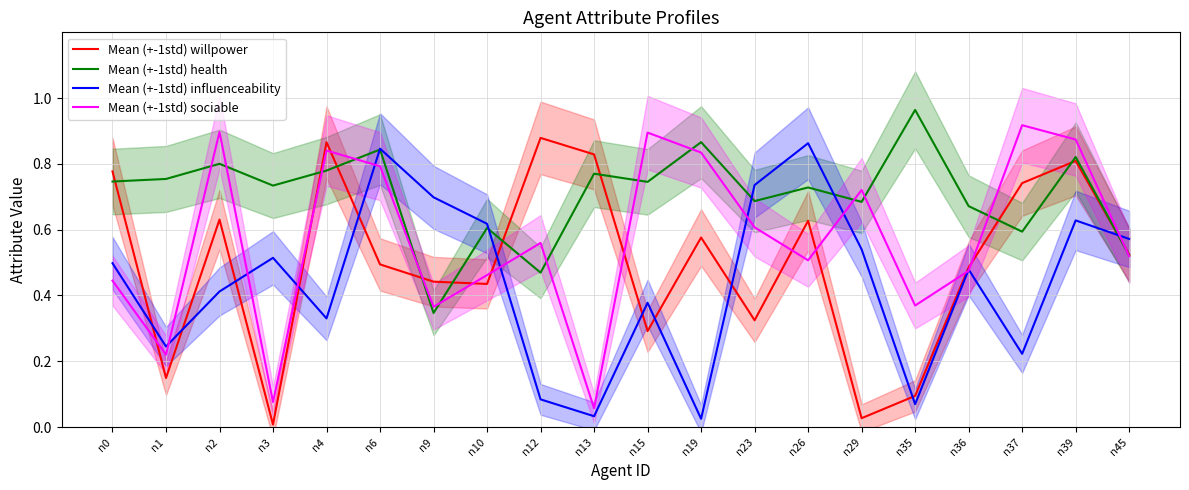

What is the difference between the highest and lowest values at n23?

0.4